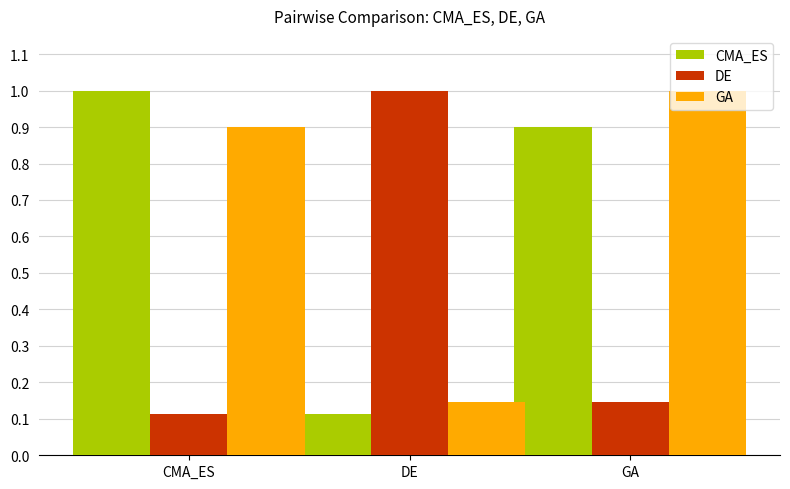

The DE series shows 1.0 at DE. True or false?

True